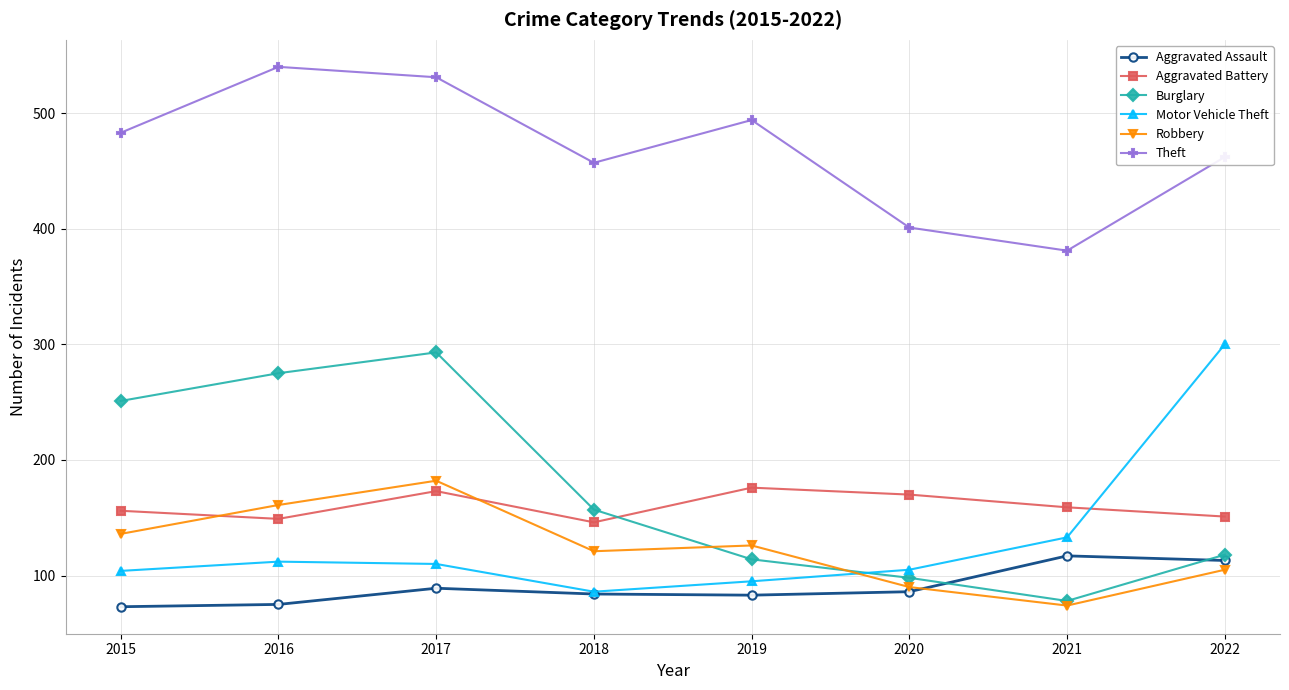

What is the total value across all series at 2016?

1312